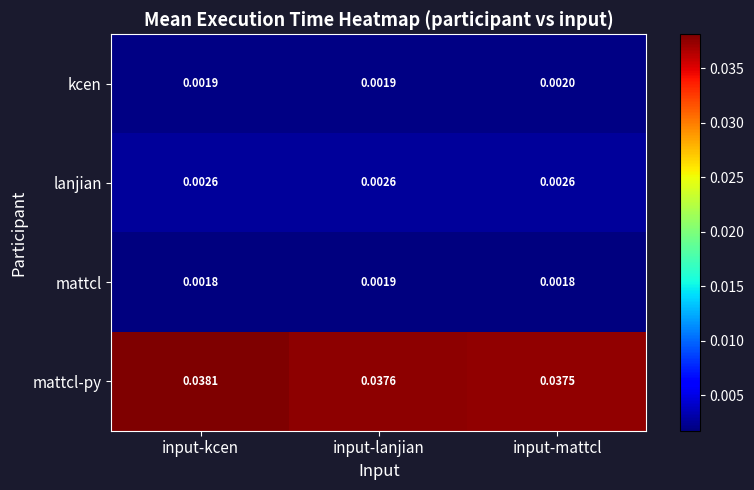

Rank the series by their maximum value, from lowest to highest.

mattcl, kcen, lanjian, mattcl-py